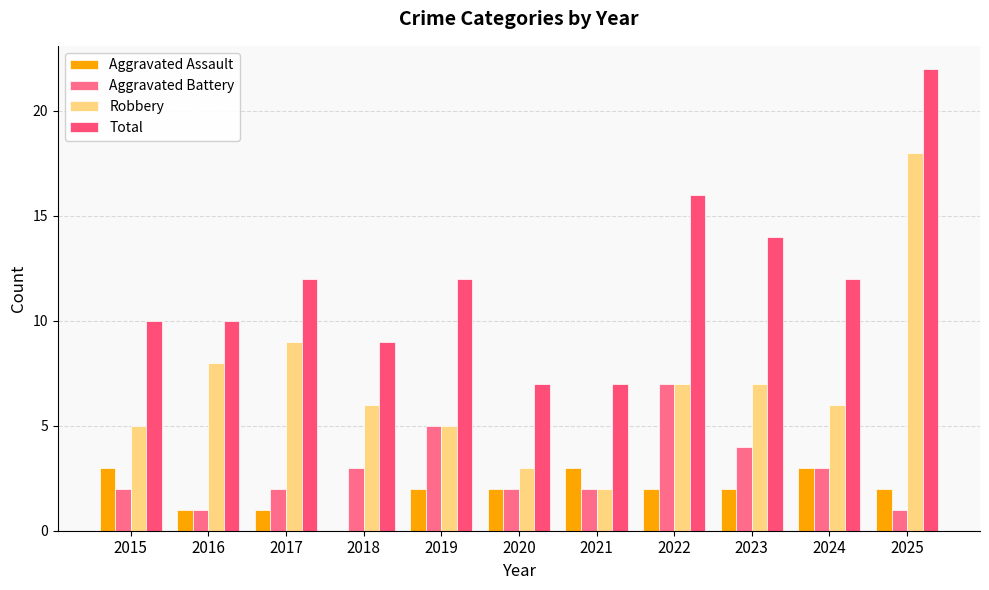

What is the highest value of the Aggravated Battery series?

7